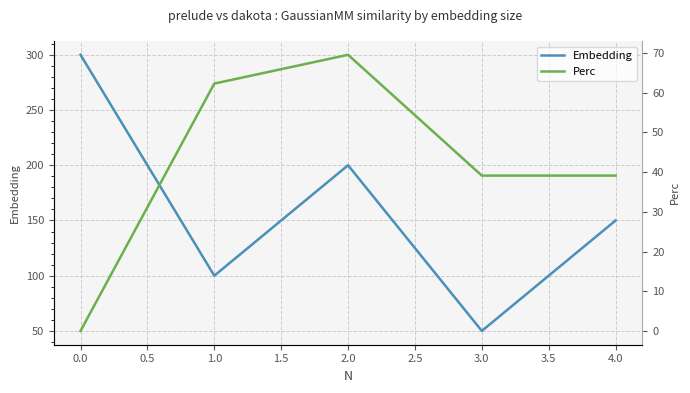

True or false: Embedding and Perc cross at least once.

False